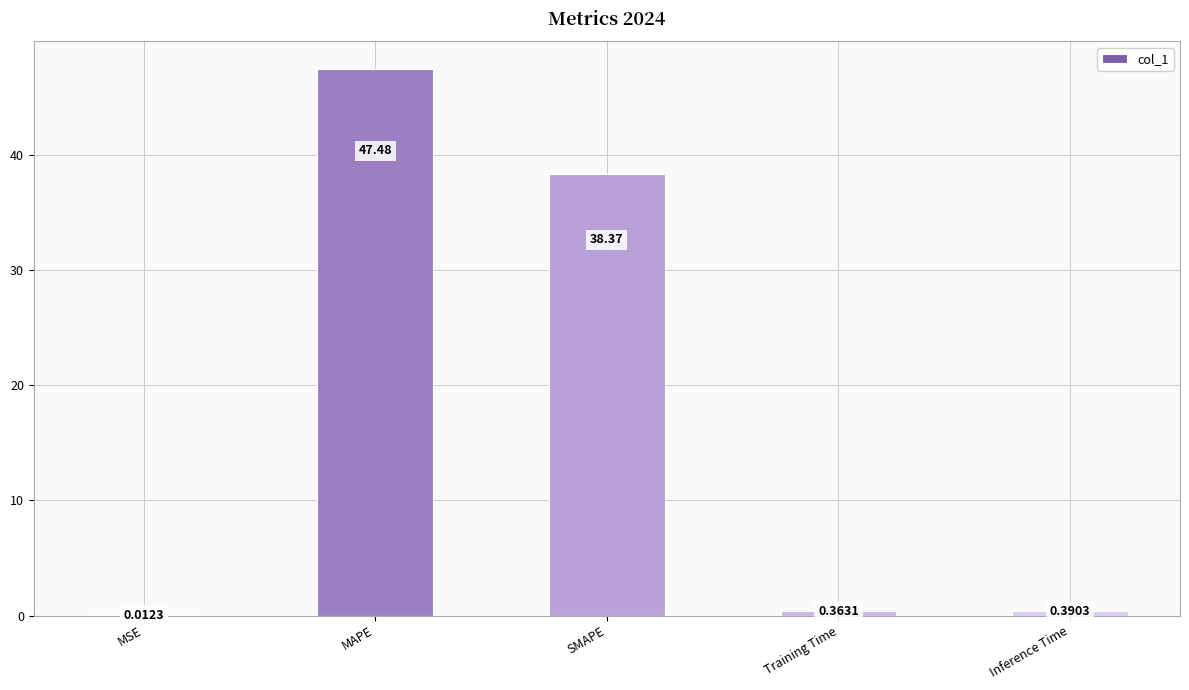

Which category has the highest value across all series?

MAPE